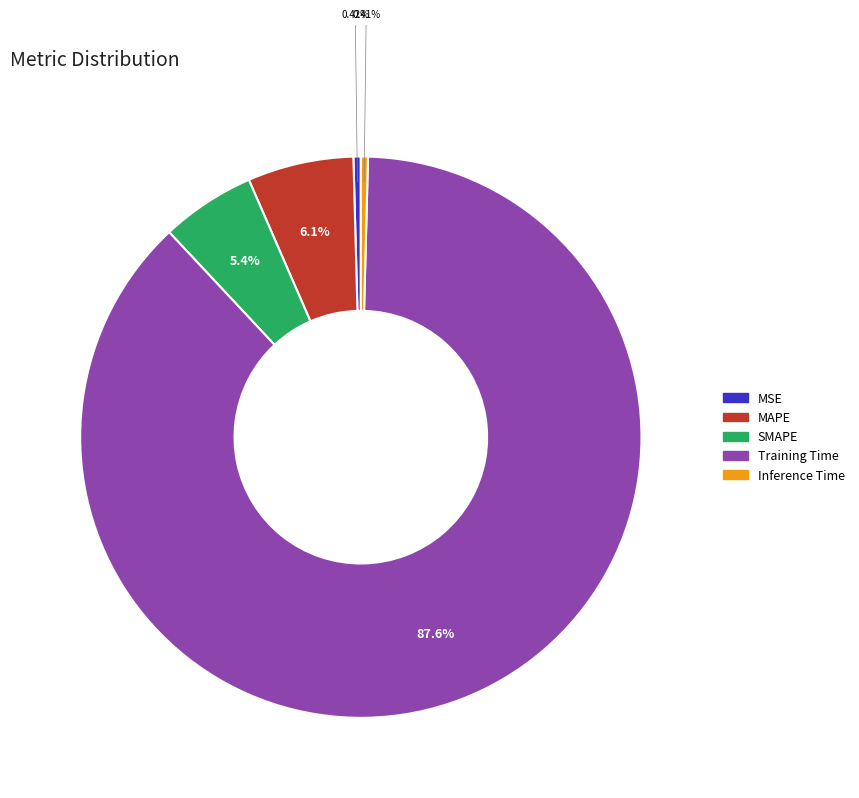

Does Training Time account for over 50% of the chart?

Yes